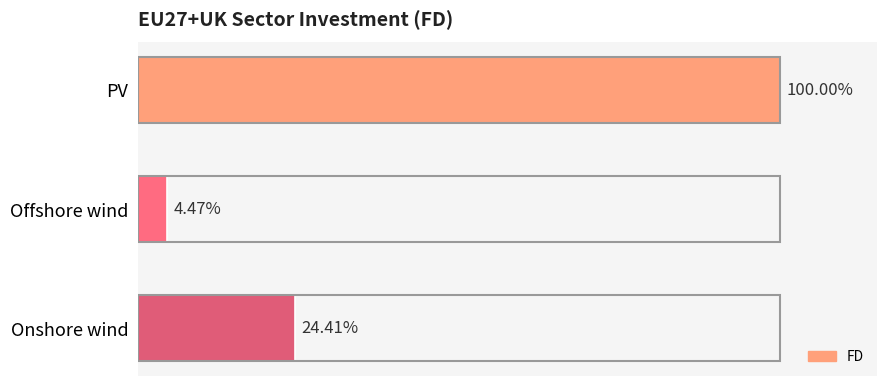

Does the chart contain any negative values?

No